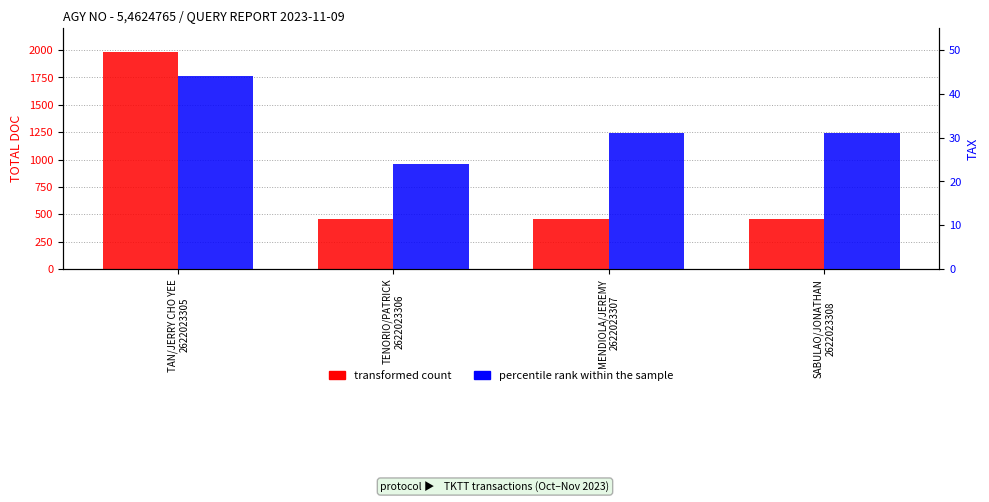

List the labels in order of percentile rank within the sample value, smallest first.

TENORIO/PATRICK
2622023306, MENDIOLA/JEREMY
2622023307, SABULAO/JONATHAN
2622023308, TAN/JERRY CHO YEE
2622023305